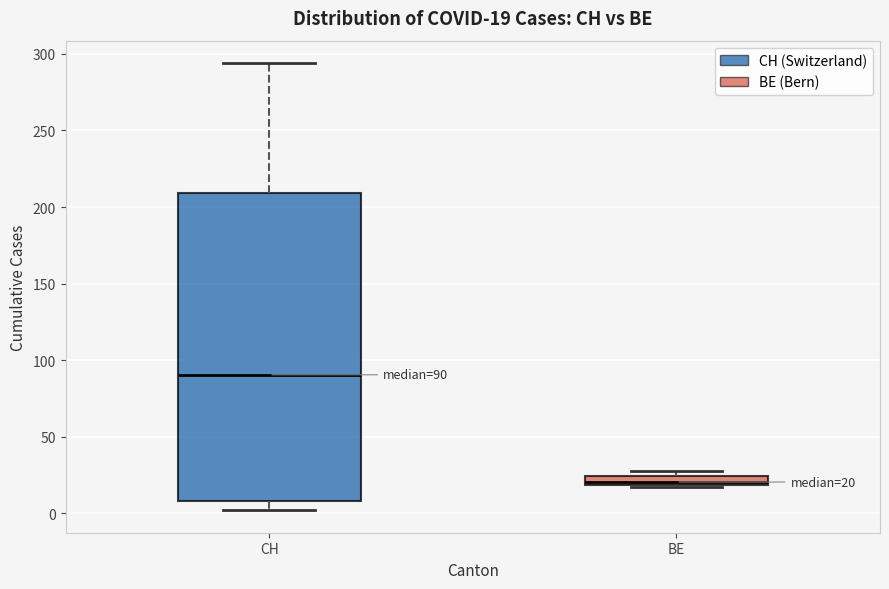

Which box's median line is the lowest?

BE